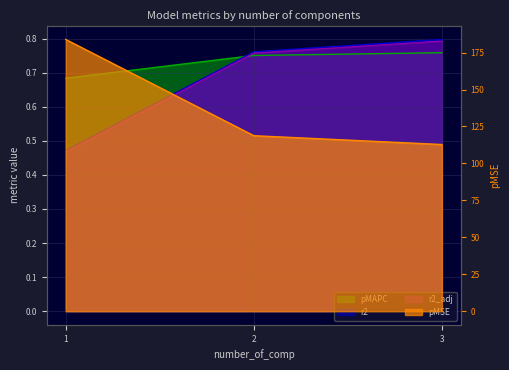

Reading right to left, transcribe all the data shown in this chart.

pMAPC: 3.0=0.8	2.0=0.8	1.0=0.7
pMSE: 3.0=112.8	2.0=118.8	1.0=183.9
r2: 3.0=0.8	2.0=0.8	1.0=0.5
r2_adj: 3.0=0.8	2.0=0.8	1.0=0.5